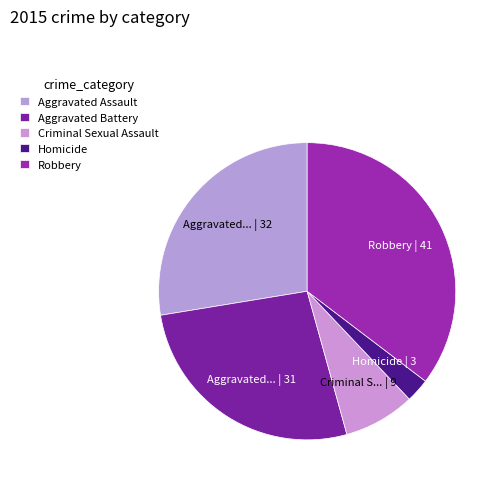

True or false: Aggravated Battery accounts for 27% of the total.

True